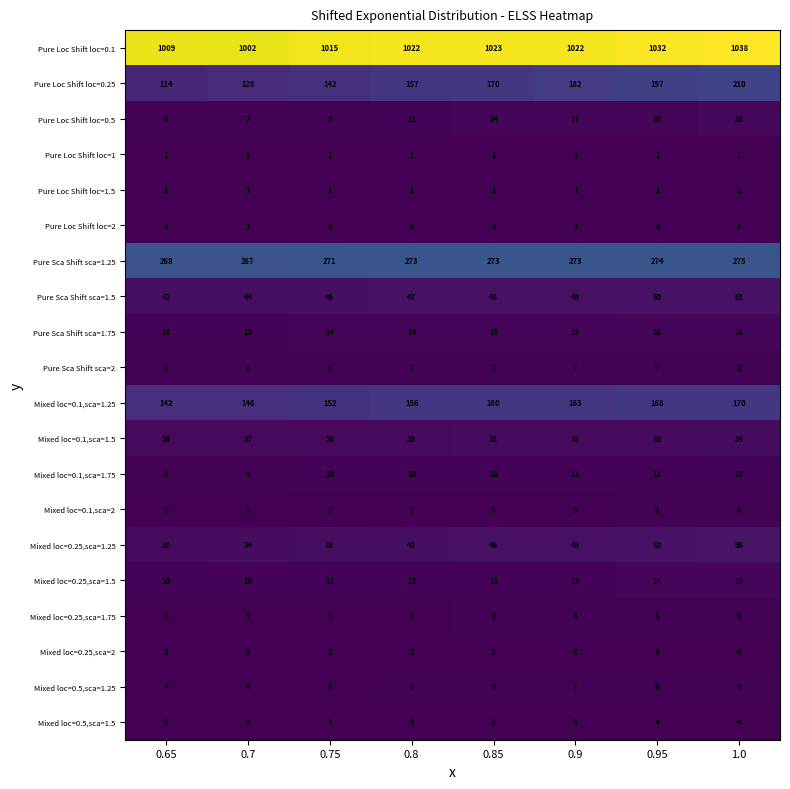

What is the spread (max minus min) of values at 0.7?

1001